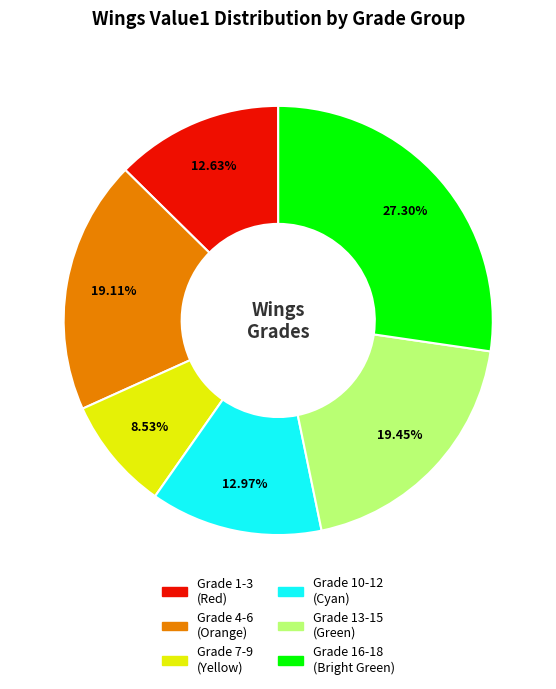

To the nearest percent, what is the difference between the largest and smallest slice percentages?

19%